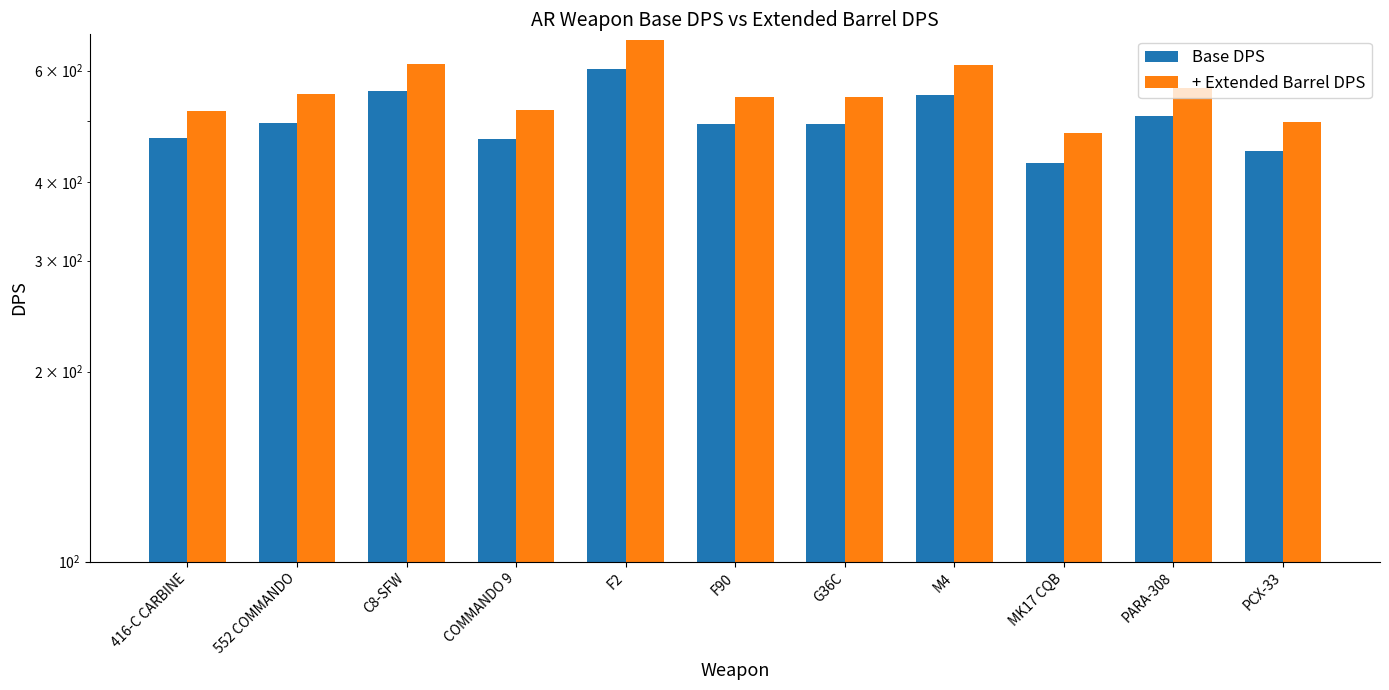

Where is + Extended Barrel DPS nearest to the value 574?

PARA-308